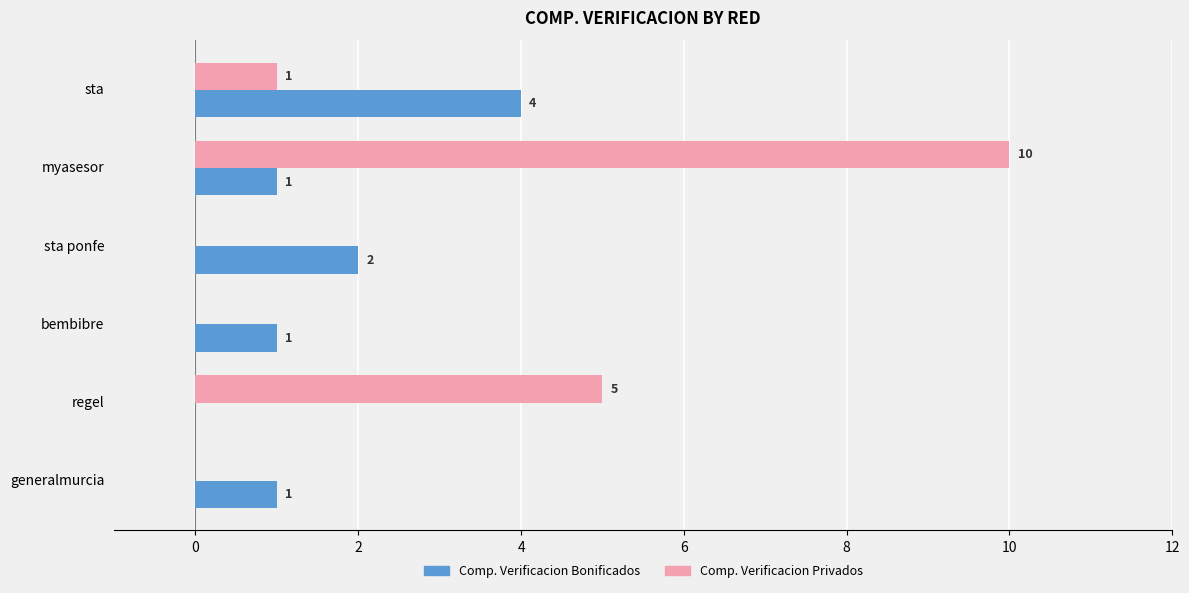

What is the sum of all Comp. Verificacion Bonificados values?

9